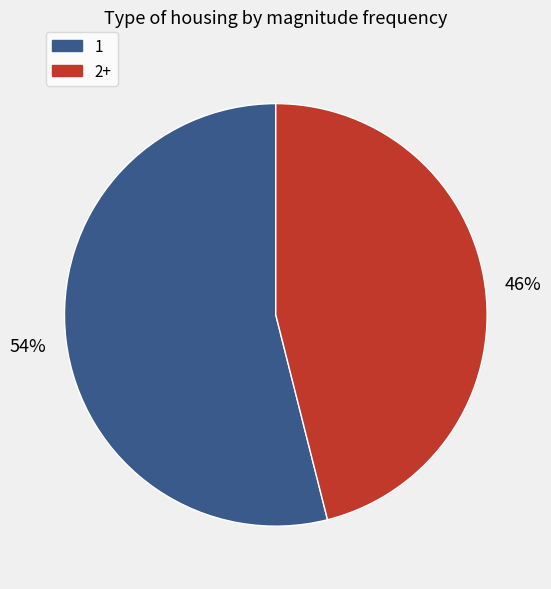

How many slices are in this pie chart?

2